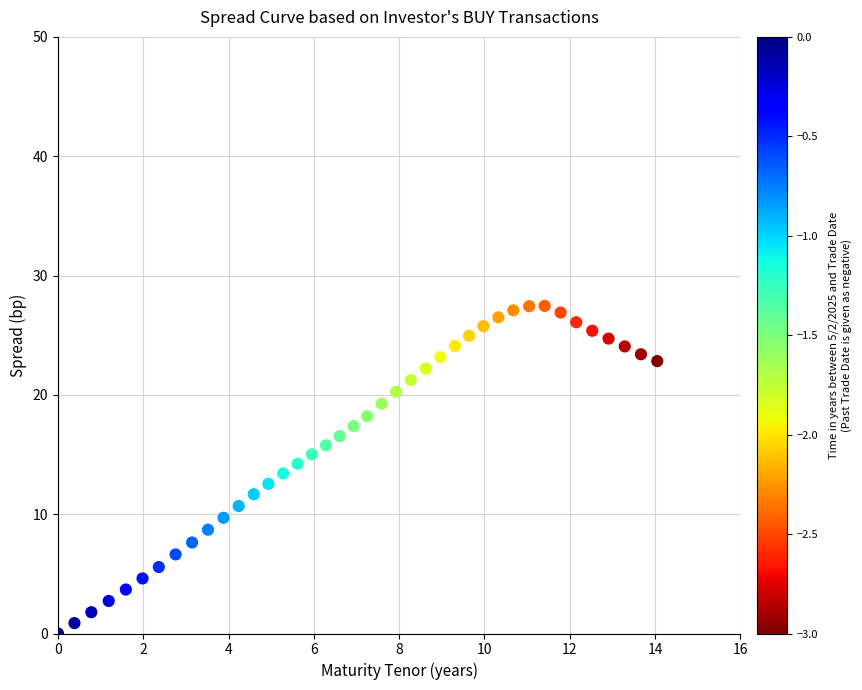

What is the range of X values (max minus min)?

14.1